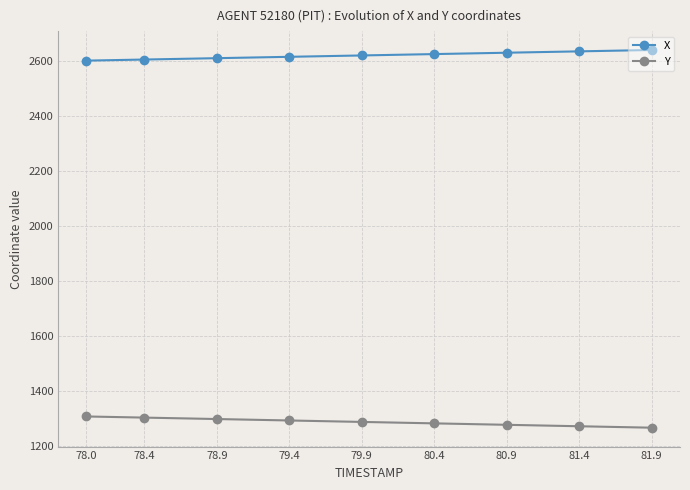

Which series has the largest total across all categories?

X